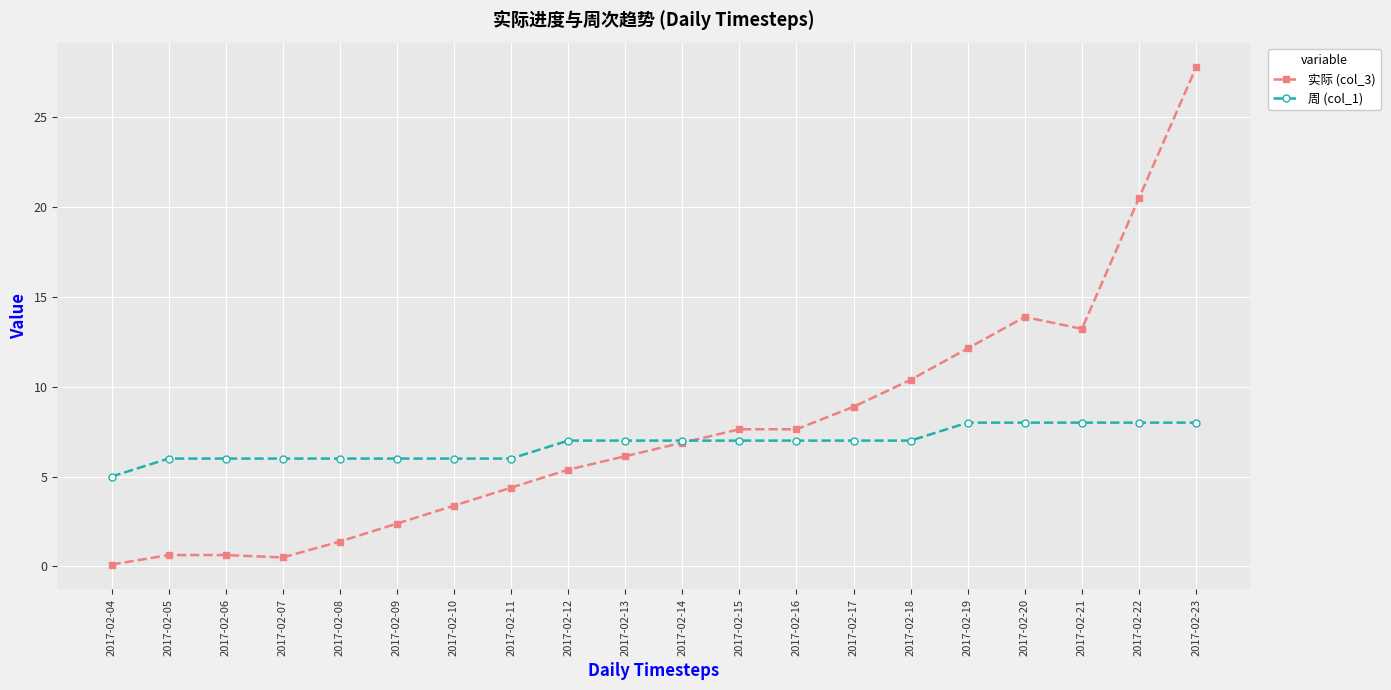

Where does the 实际 (col_3) series first go above 6?

2017-02-13